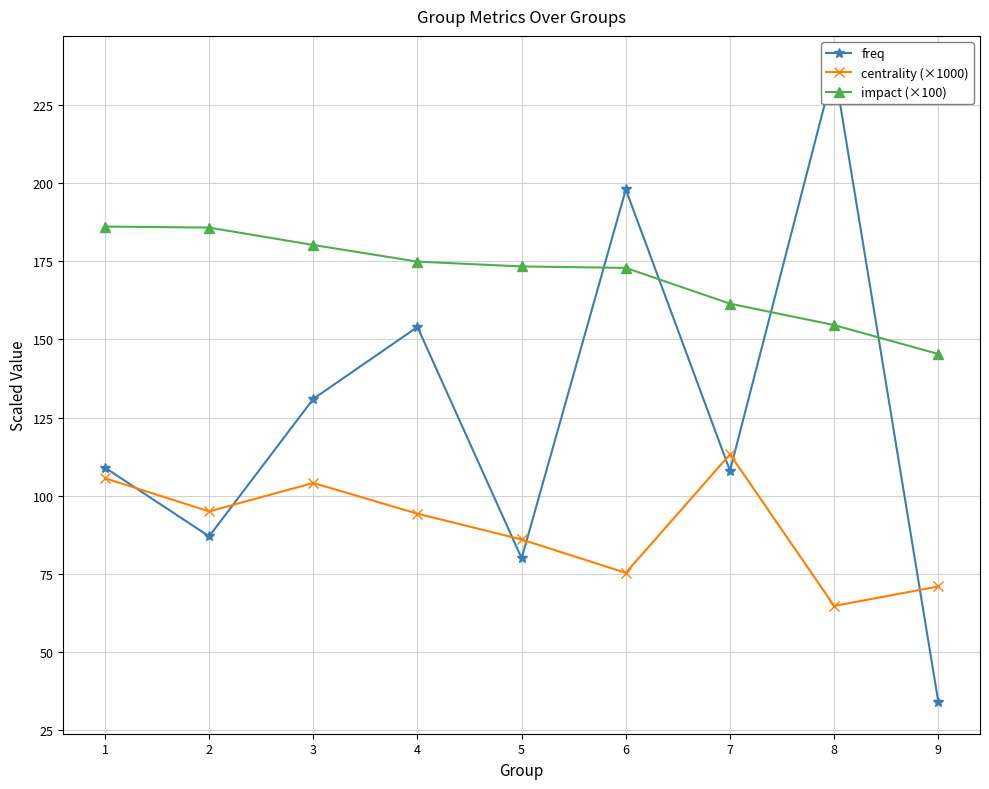

Between 6 and 7, which series saw the biggest shift?

freq